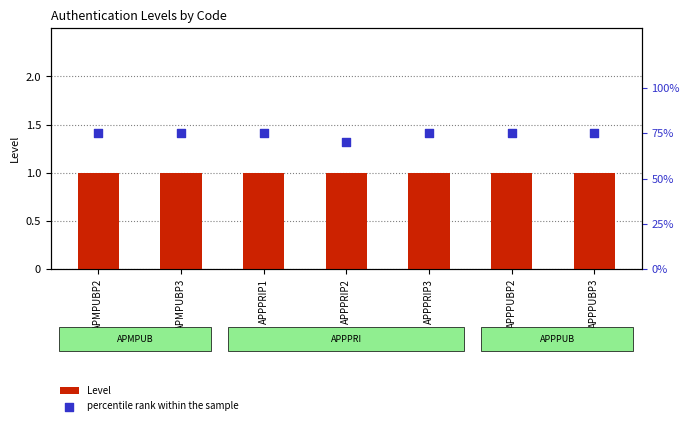

At how many categories does at least one series exceed 0?

7